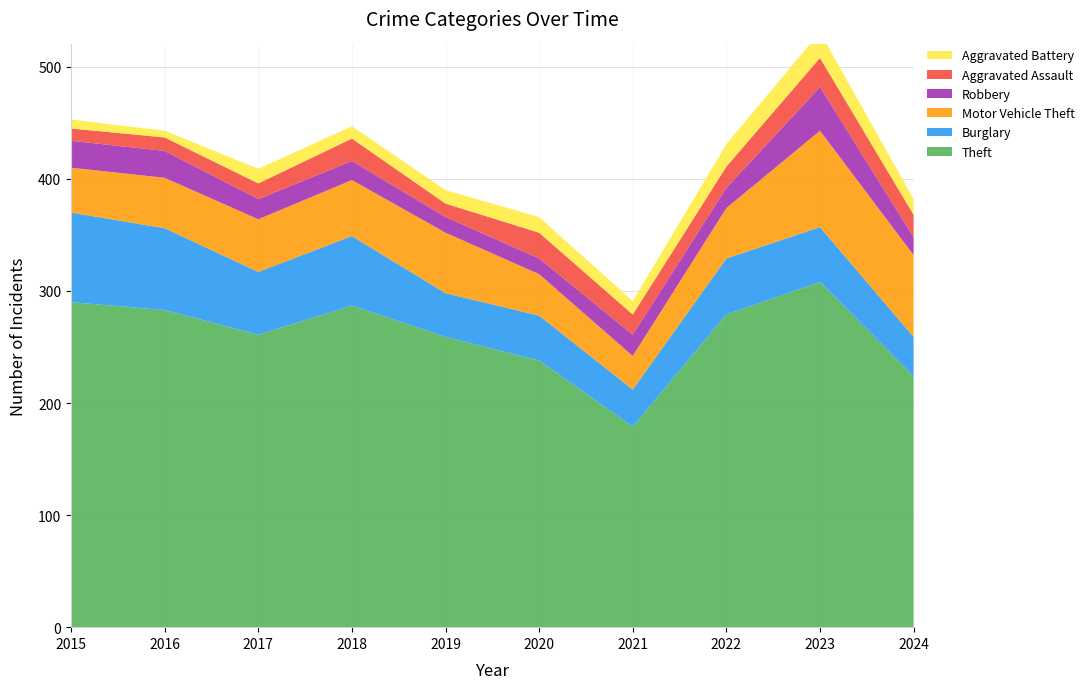

Reading left to right, what are all the values shown in this chart?

Theft: 2015=290	2016=283	2017=261	2018=287	2019=259	2020=238	2021=179	2022=279	2023=308	2024=224
Burglary: 2015=80	2016=73	2017=56	2018=62	2019=39	2020=40	2021=33	2022=50	2023=49	2024=35
Motor Vehicle Theft: 2015=40	2016=45	2017=47	2018=50	2019=54	2020=37	2021=30	2022=45	2023=86	2024=73
Robbery: 2015=24	2016=24	2017=18	2018=17	2019=14	2020=14	2021=19	2022=18	2023=39	2024=16
Aggravated Assault: 2015=11	2016=12	2017=14	2018=20	2019=12	2020=23	2021=18	2022=19	2023=26	2024=20
Aggravated Battery: 2015=8	2016=6	2017=13	2018=11	2019=12	2020=14	2021=12	2022=20	2023=23	2024=14